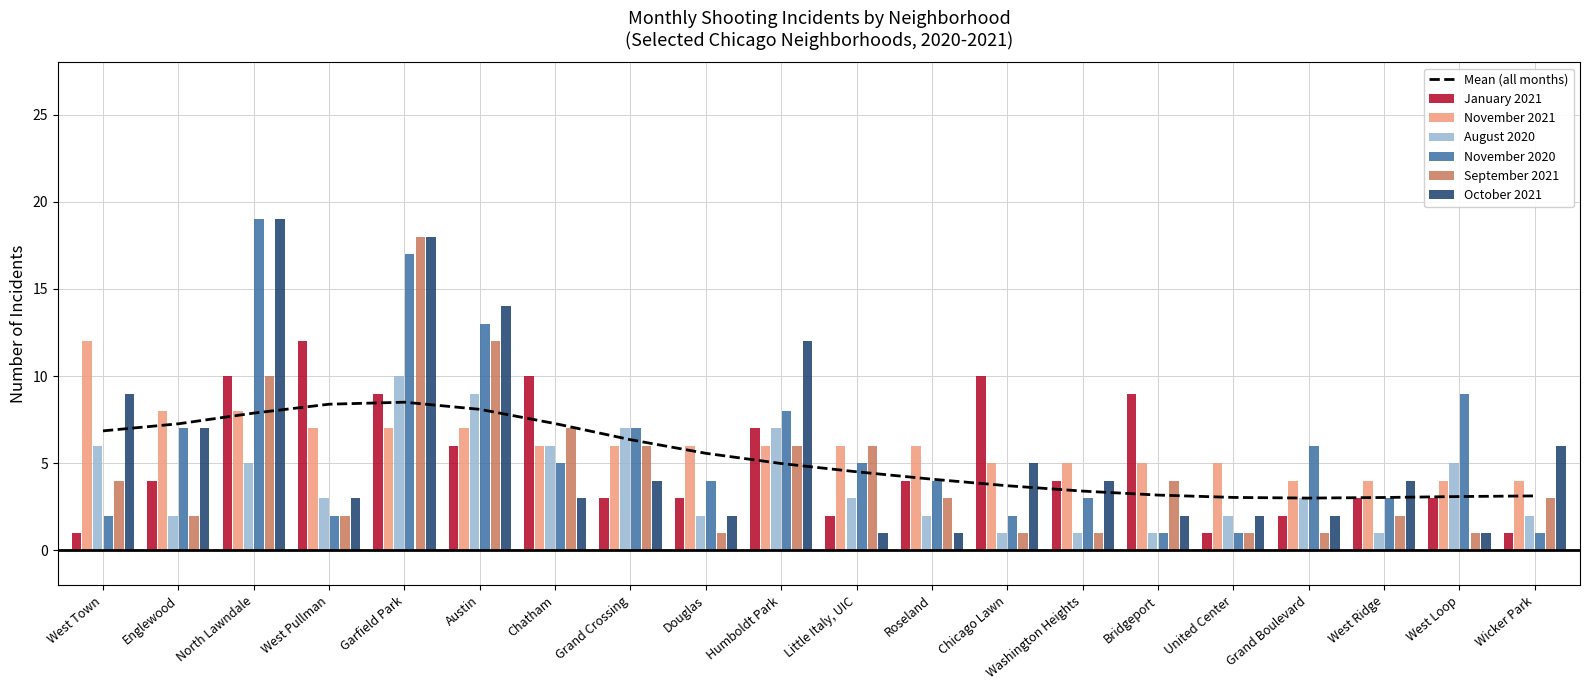

Which category has the highest value in the January 2021 series?

West Pullman